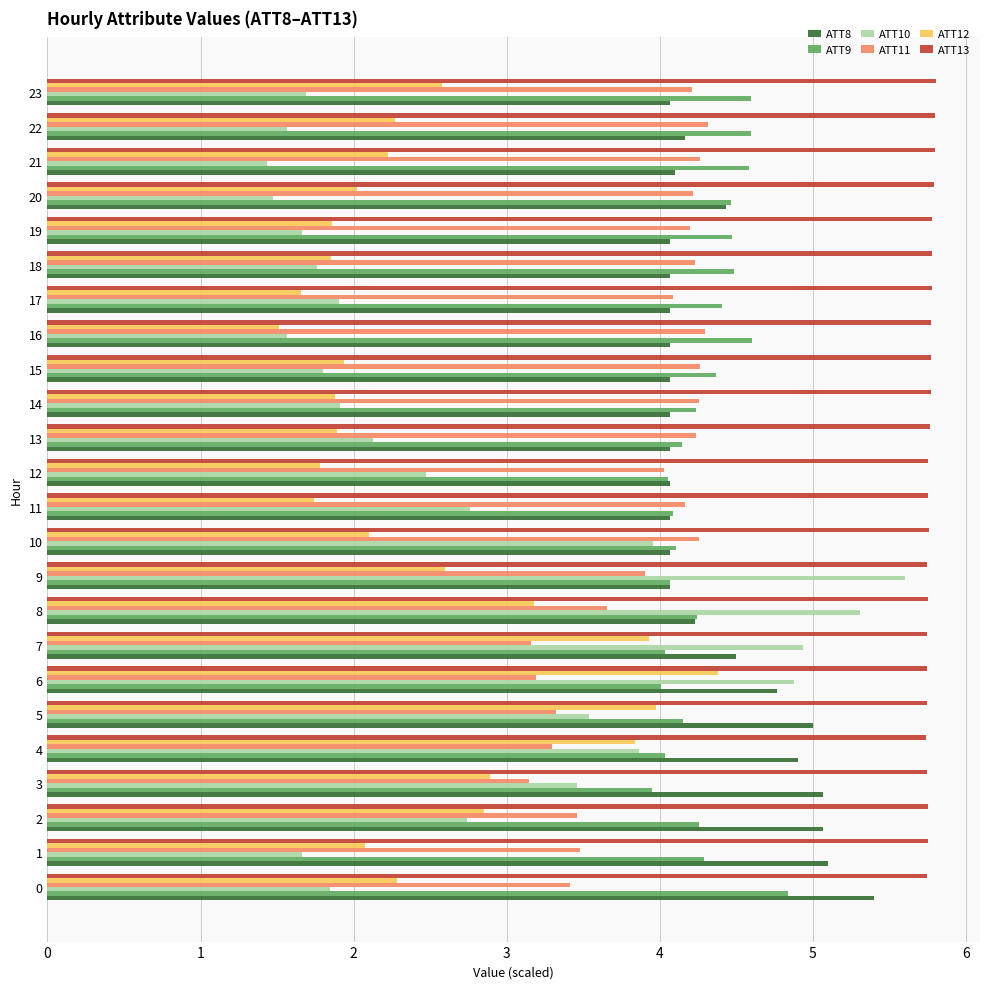

What is the lowest value of the ATT8 series?

4.1